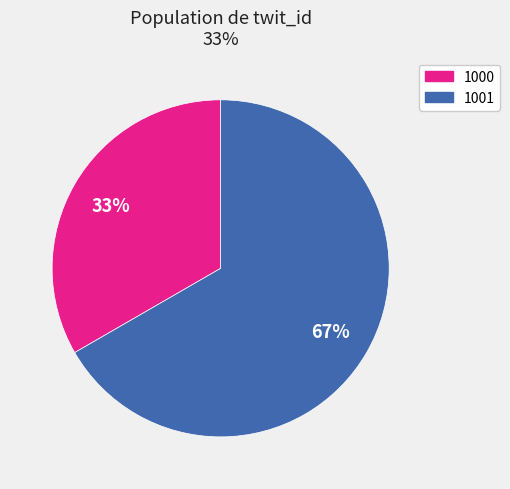

What is the ratio of the value at 1001 to the value at 1000?

2.0